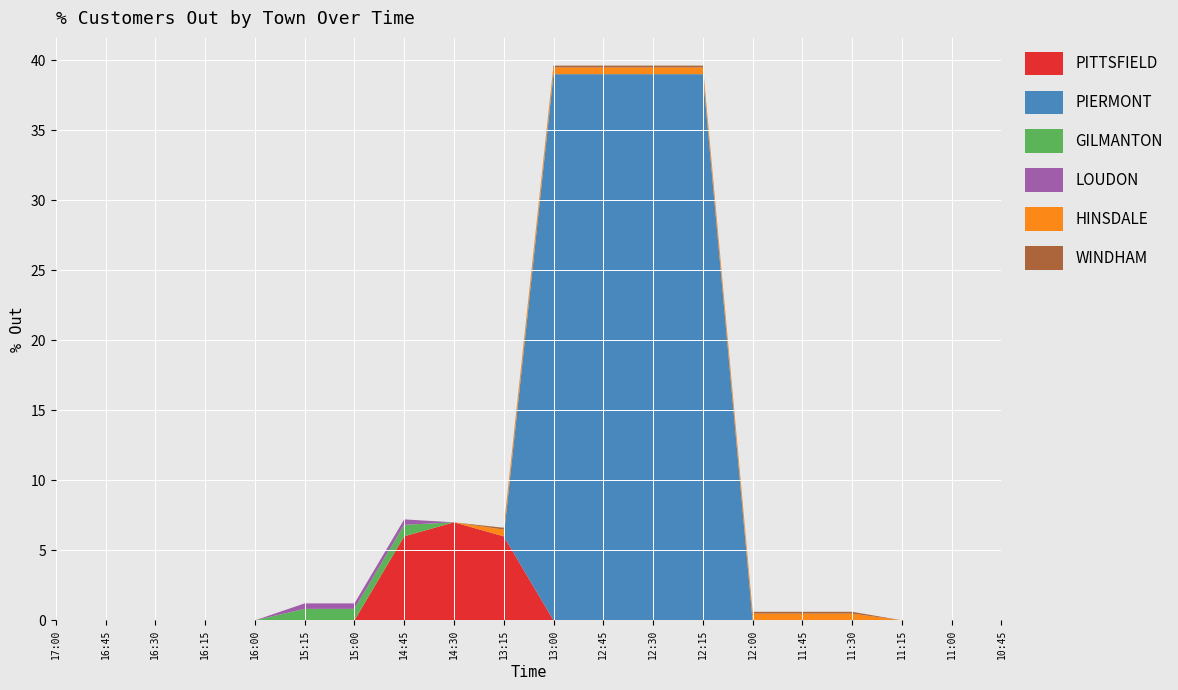

Reading right to left, extract all data points from this chart.

PITTSFIELD: 0.0	0.0	0.0	0.0	0.0	0.0	0.0	0.0	0.0	0.0	6.0	7.0	6.0	0.0	0.0	0.0	0.0	0.0	0.0	0.0
PIERMONT: 0.0	0.0	0.0	0.0	0.0	0.0	39.0	39.0	39.0	39.0	0.0	0.0	0.0	0.0	0.0	0.0	0.0	0.0	0.0	0.0
GILMANTON: 0.0	0.0	0.0	0.0	0.0	0.0	0.0	0.0	0.0	0.0	0.0	0.0	0.8	0.8	0.8	0.0	0.0	0.0	0.0	0.0
LOUDON: 0.0	0.0	0.0	0.0	0.0	0.0	0.0	0.0	0.0	0.0	0.0	0.0	0.4	0.4	0.4	0.0	0.0	0.0	0.0	0.0
HINSDALE: 0.0	0.0	0.0	0.5	0.5	0.5	0.5	0.5	0.5	0.5	0.5	0.0	0.0	0.0	0.0	0.0	0.0	0.0	0.0	0.0
WINDHAM: 0.0	0.0	0.0	0.1	0.1	0.1	0.1	0.1	0.1	0.1	0.1	0.0	0.0	0.0	0.0	0.0	0.0	0.0	0.0	0.0